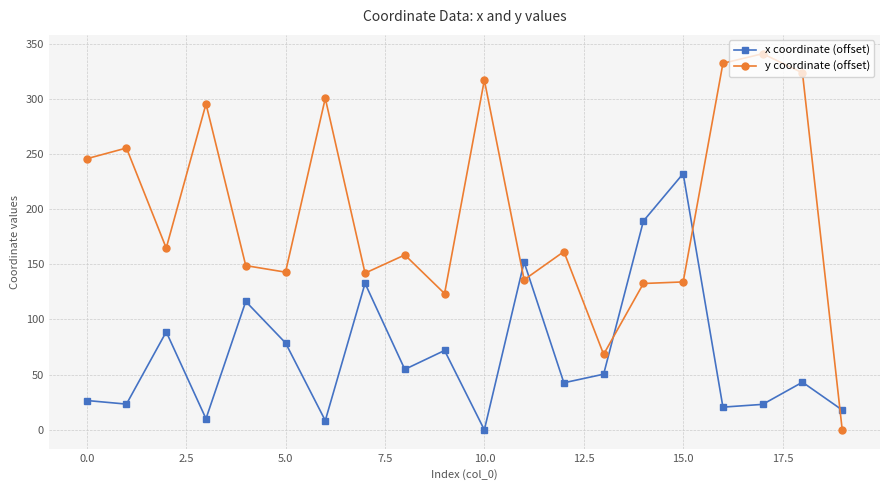

True or false: y coordinate (offset) and x coordinate (offset) cross at least once.

True